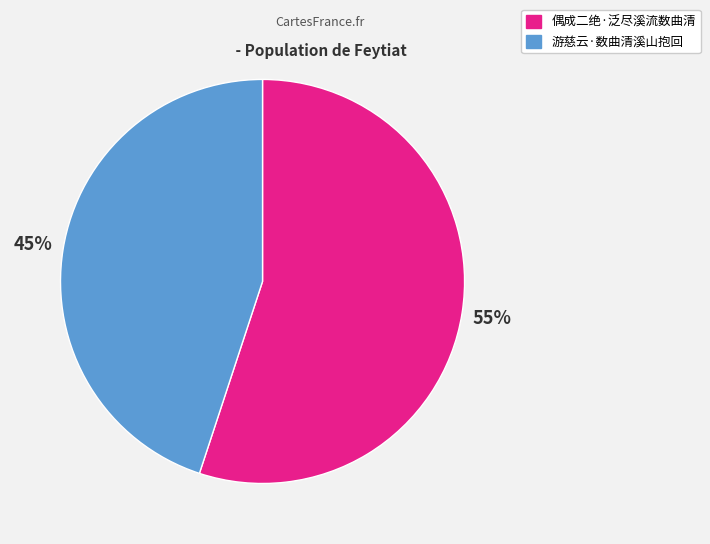

What is the largest slice in the pie chart?

偶成二绝·泛尽溪流数曲清